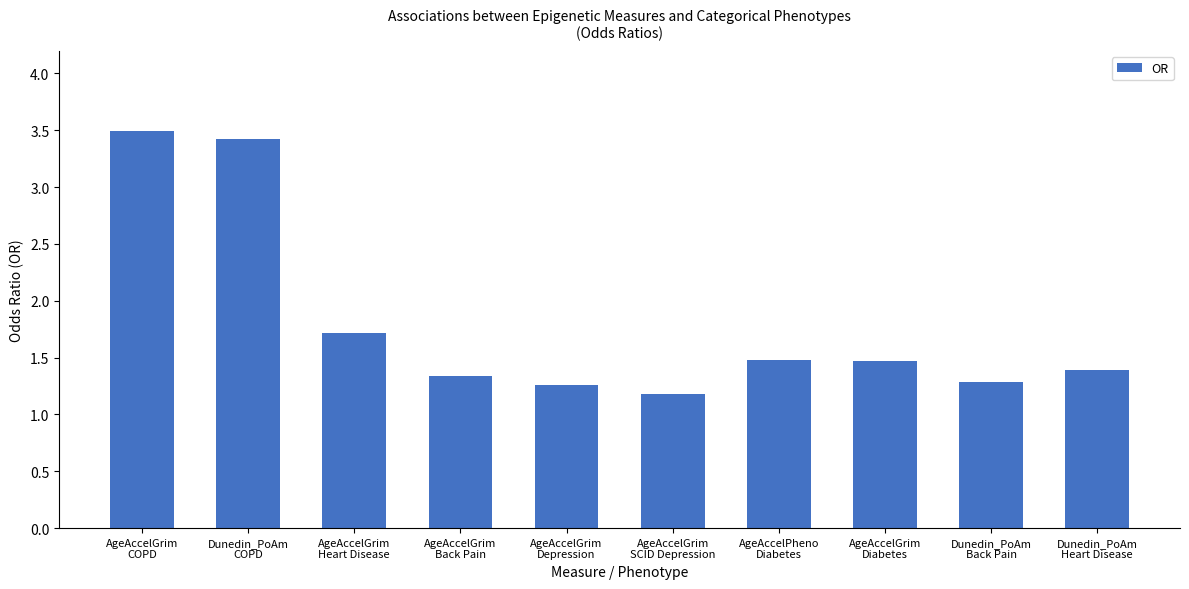

Reading left to right, what are all the values shown in this chart?

3.5	3.4	1.7	1.3	1.3	1.2	1.5	1.5	1.3	1.4